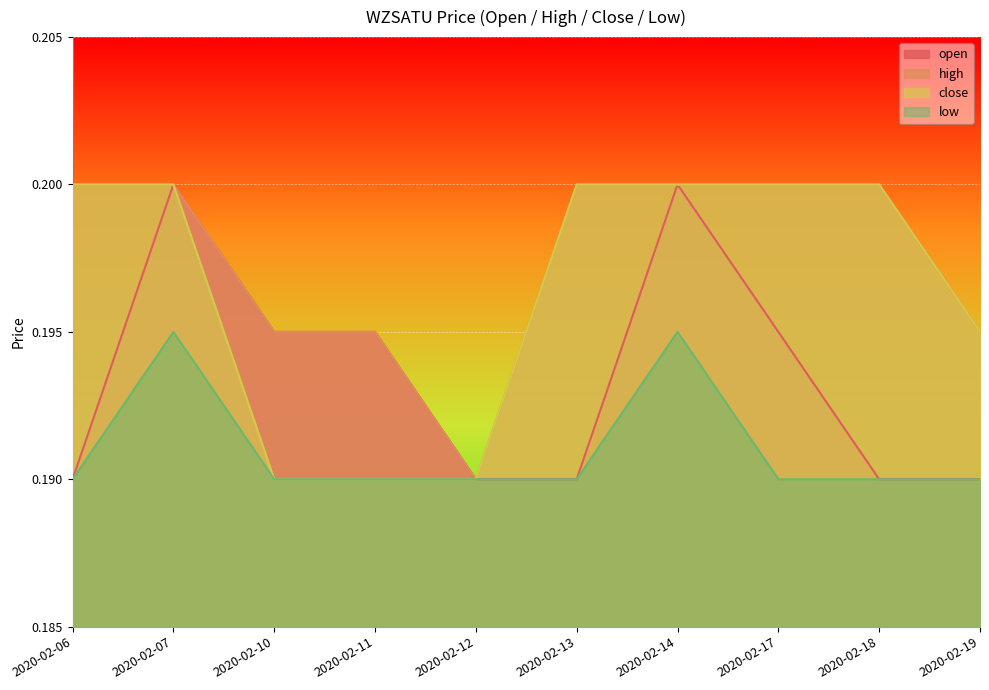

What is the smallest value displayed?

0.2